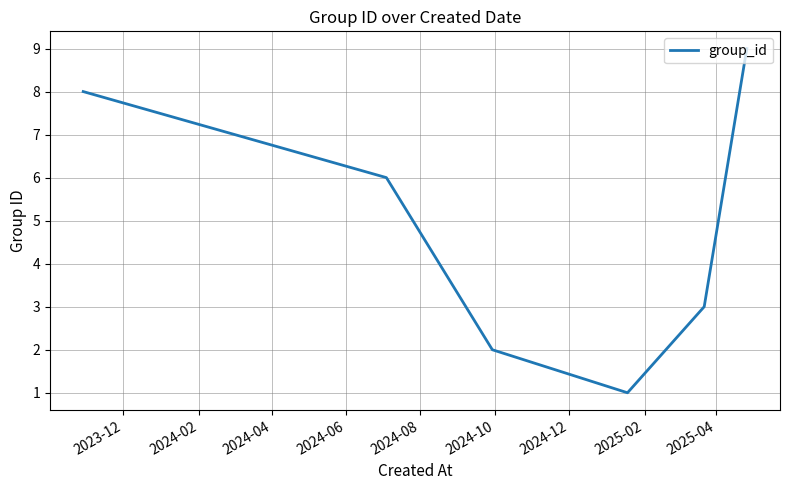

What is the greatest value displayed?

9